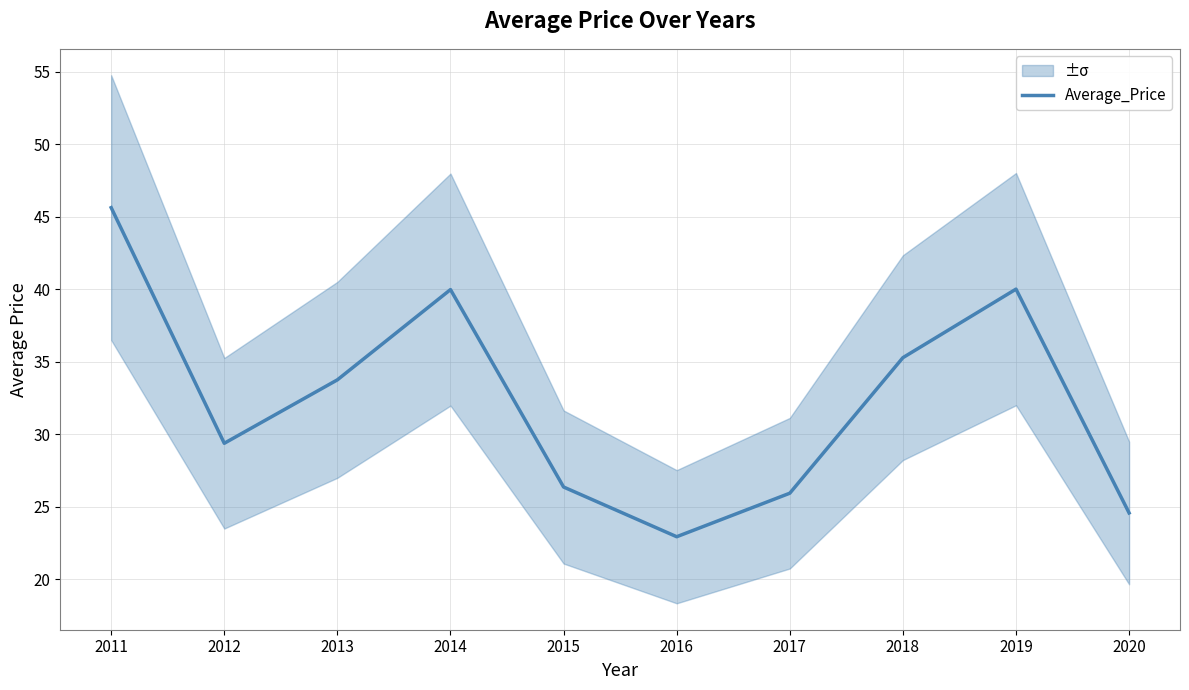

True or false: the data has more than 2 interior local peaks.

False